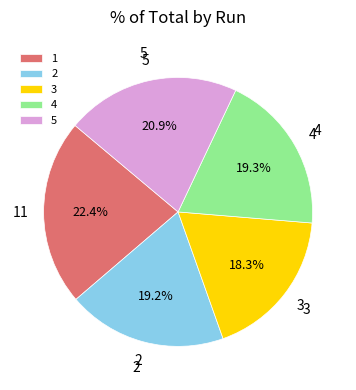

Does any single category account for the majority?

No